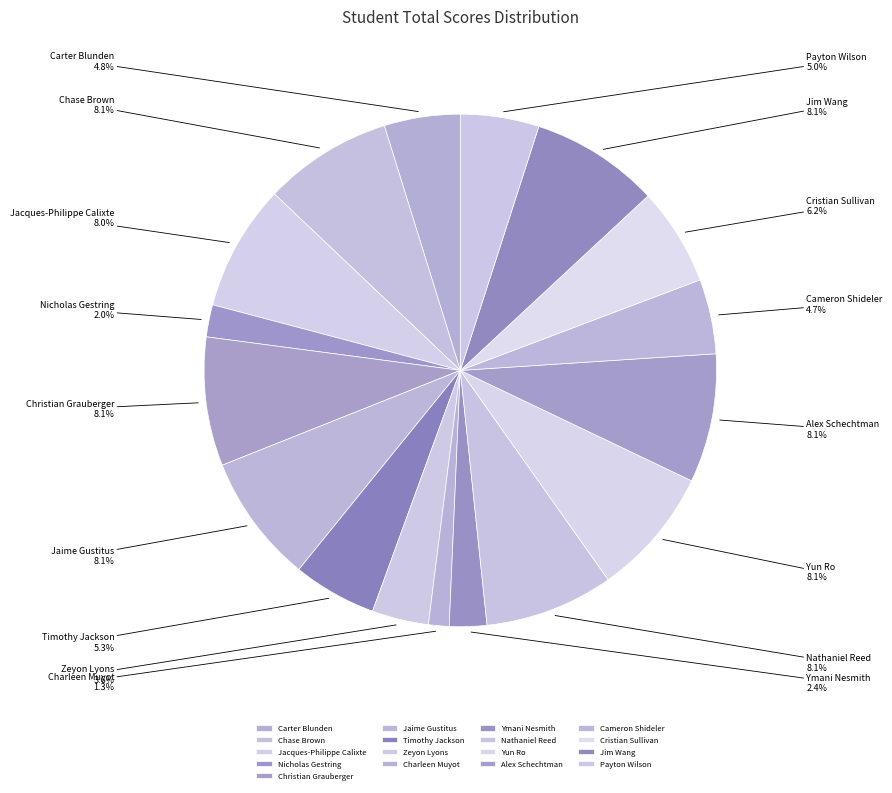

Which category has the smallest portion of the pie?

Charleen Muyot